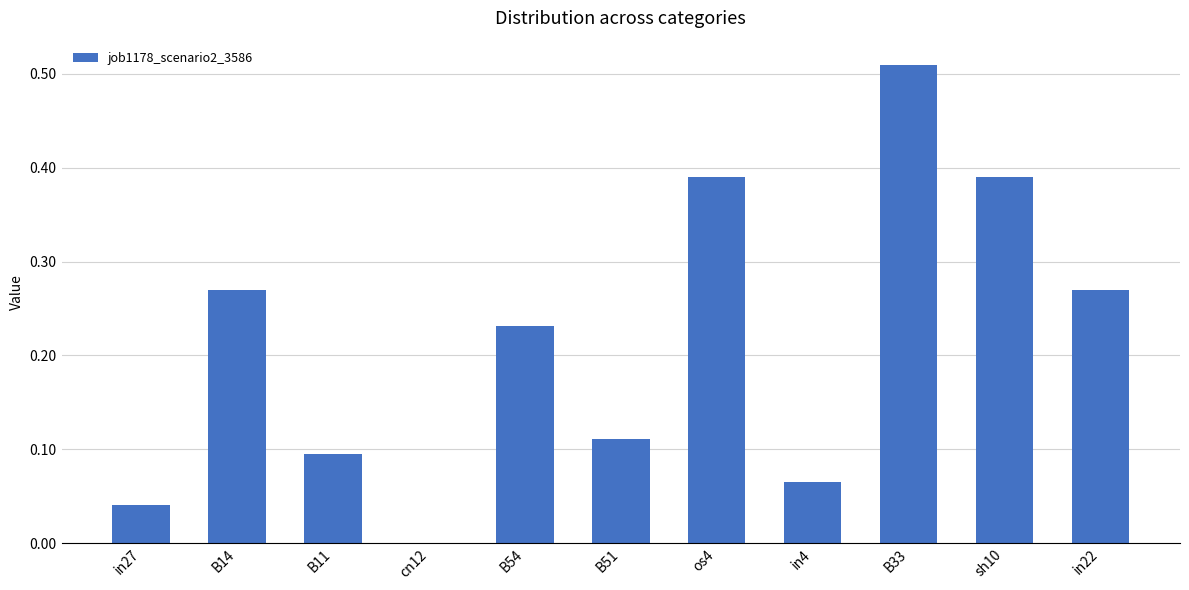

Between B51 and B33, which is larger?

B33